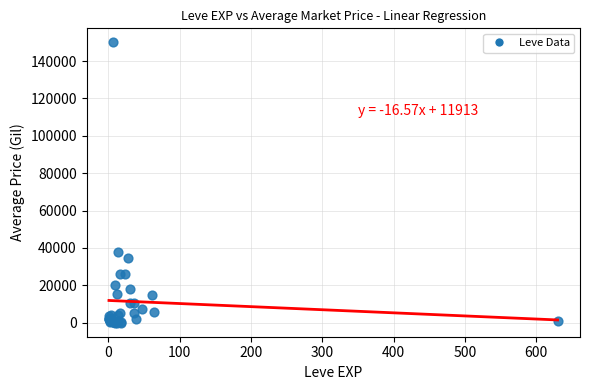

What Y value in the scatter plot is closest to 74999?

38092